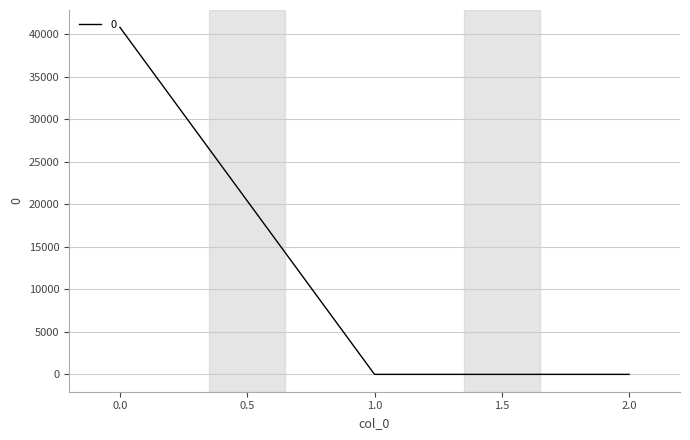

Is it true that the value at 1.0 is 0.0?

True